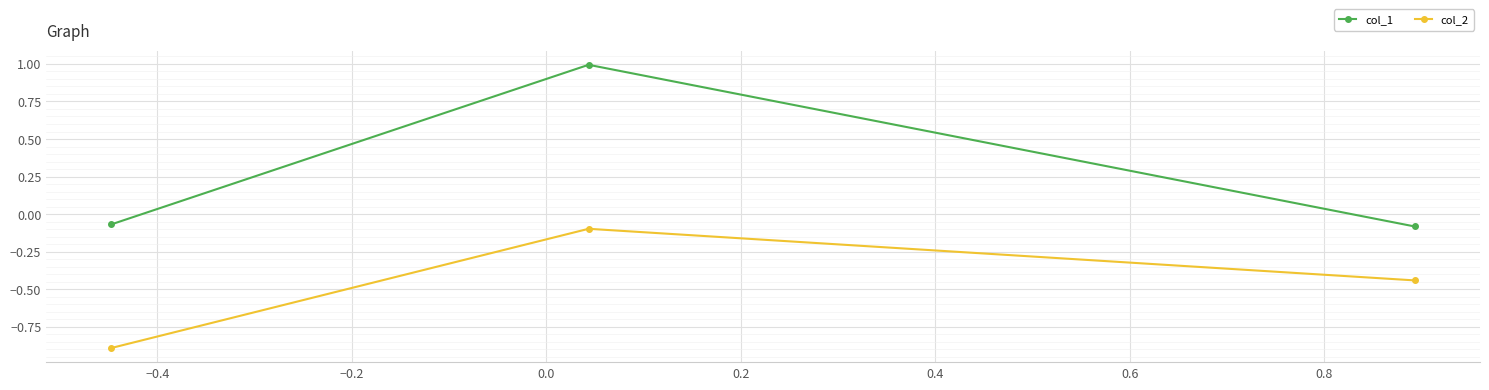

List the series in order of their peak value, highest first.

col_1, col_2